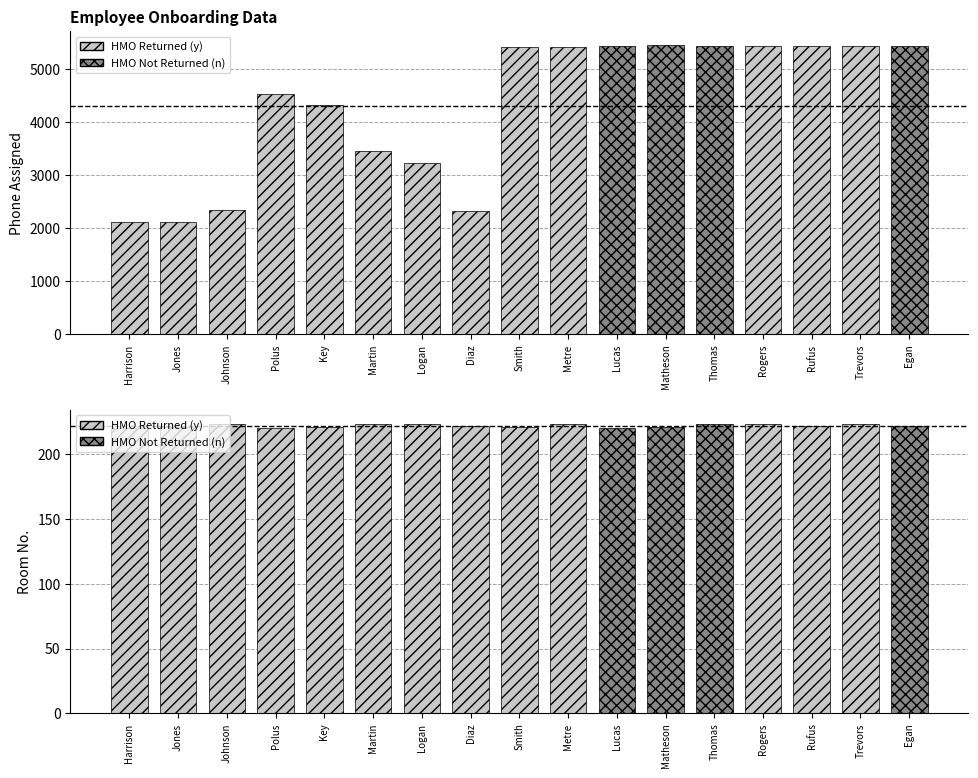

Rank the series by their average value, from lowest to highest.

Room No., Phone Assigned